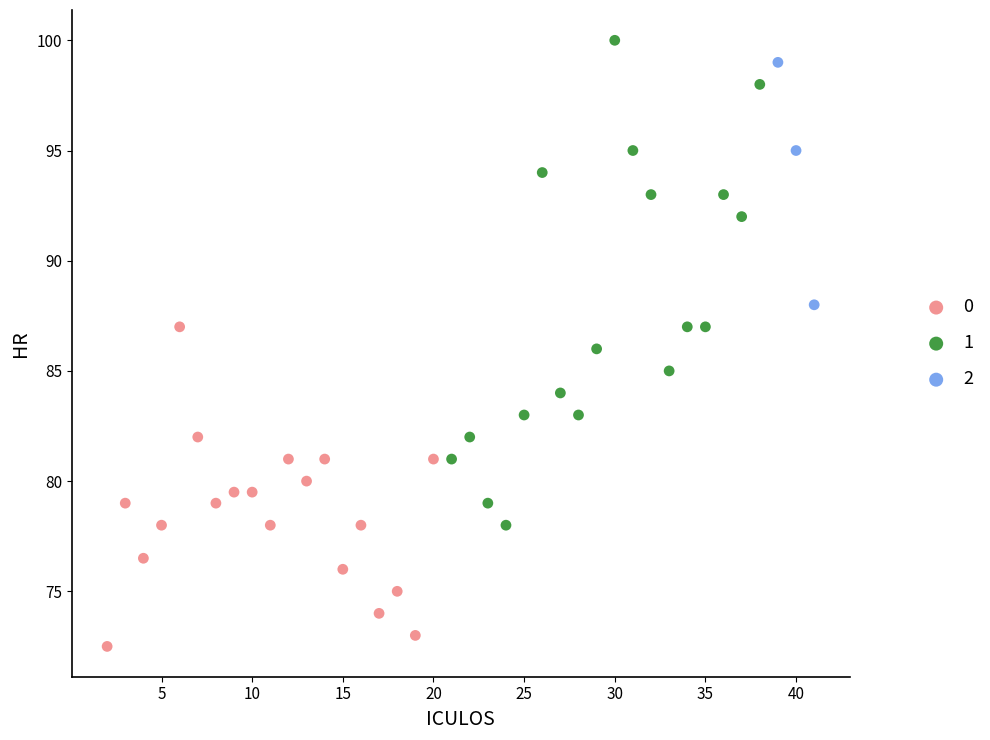

What are all the series names shown in the legend?

0, 1, 2